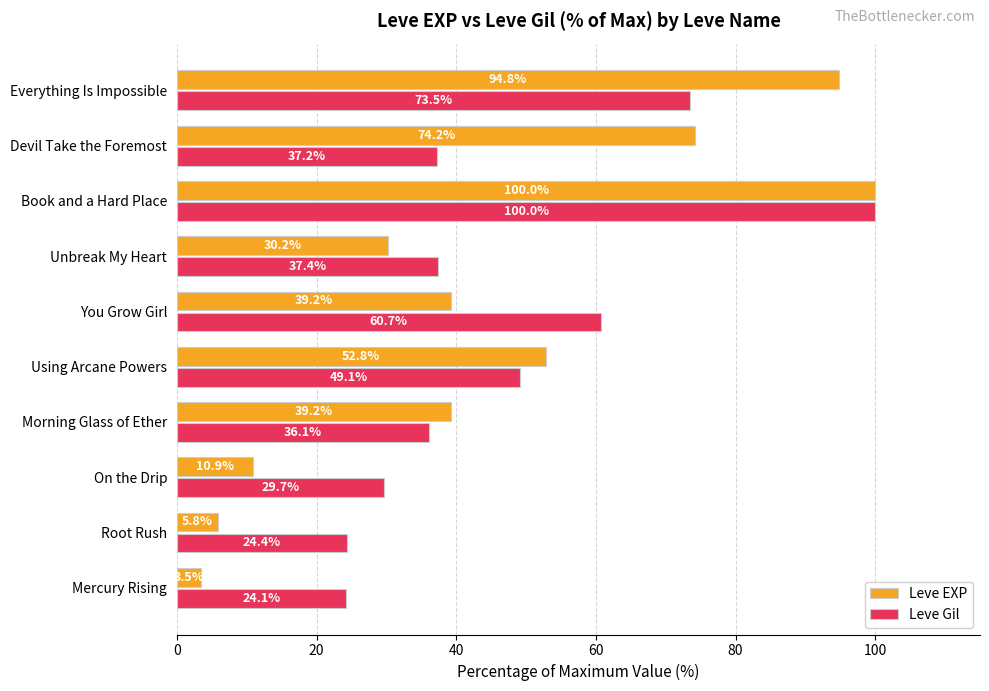

What is the lowest value of the Leve EXP series?

3.5